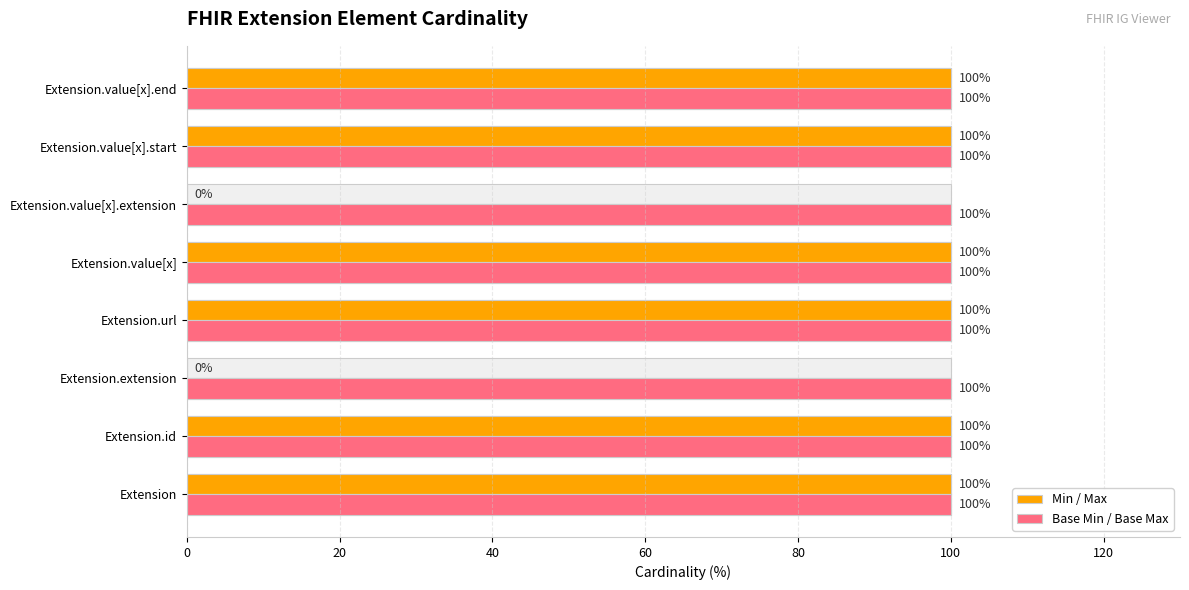

The Min / Max series shows 33.7 at Extension.value[x].start. True or false?

False